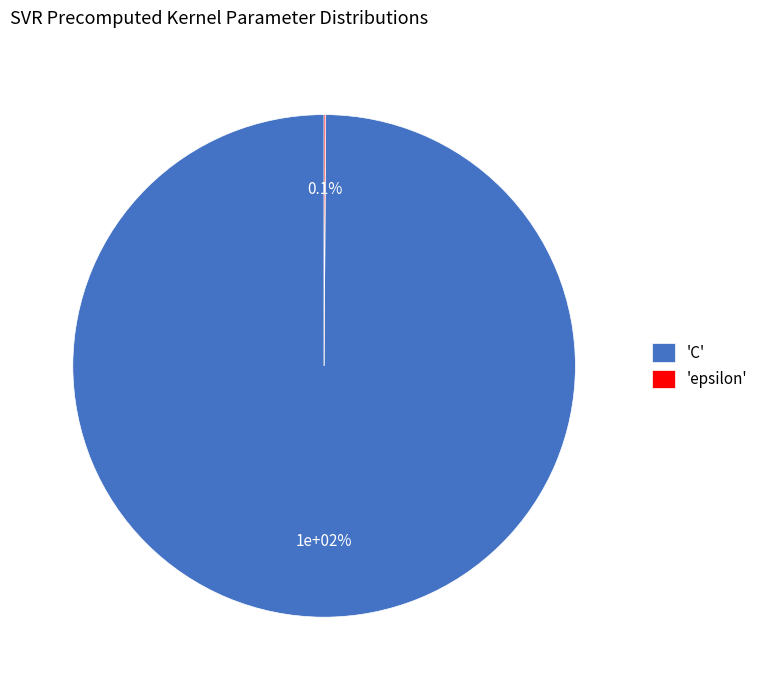

How much of the chart is everything except epsilon?

99.9%